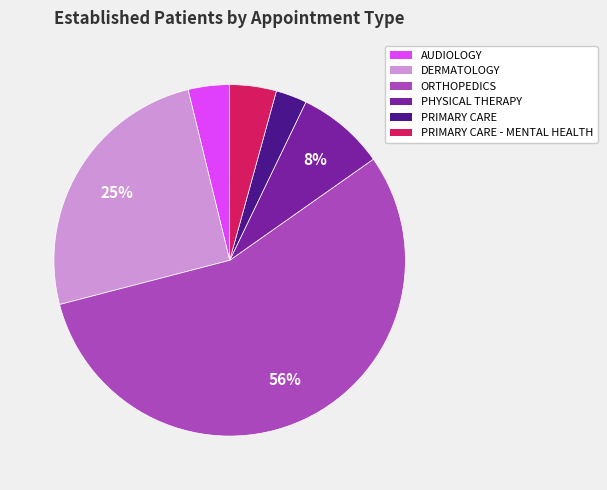

Count the number of slices in the pie.

6